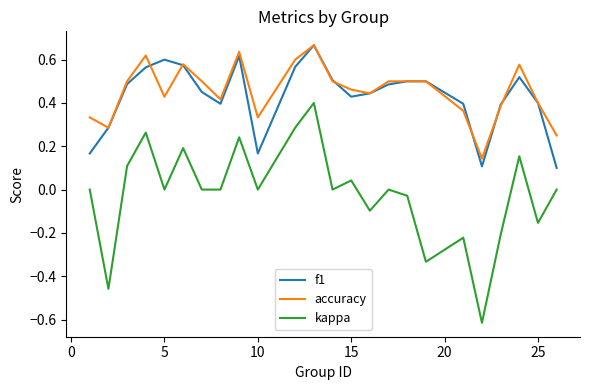

True or false: f1 and kappa cross at least once.

False